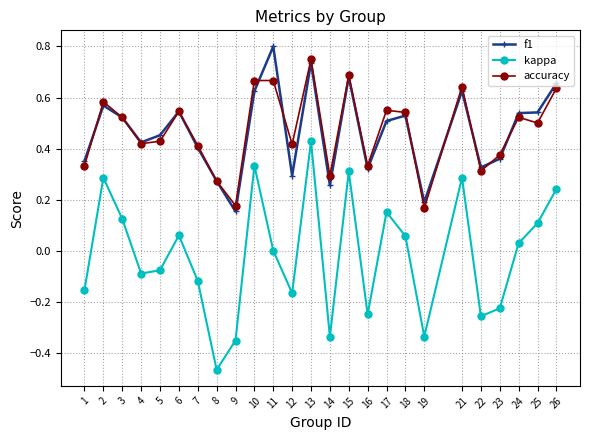

Count the number of categories in the chart.

25